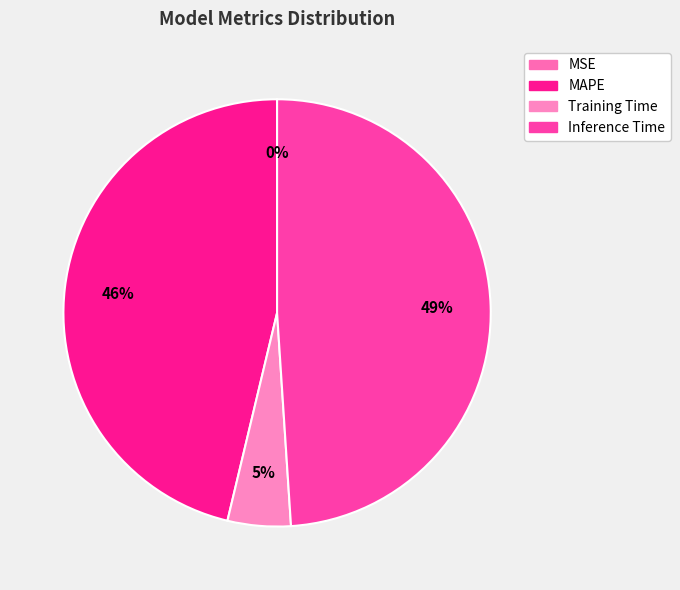

Which category has the biggest portion of the pie?

Inference Time